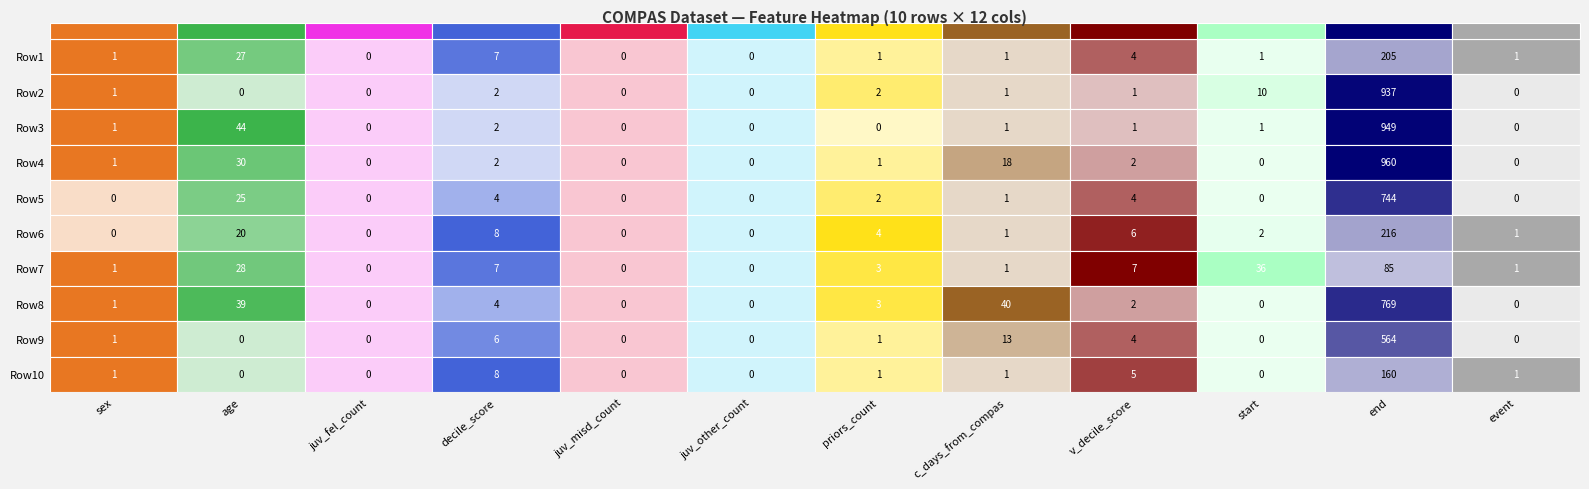

What is the approximate value of priors_count at 4?

2